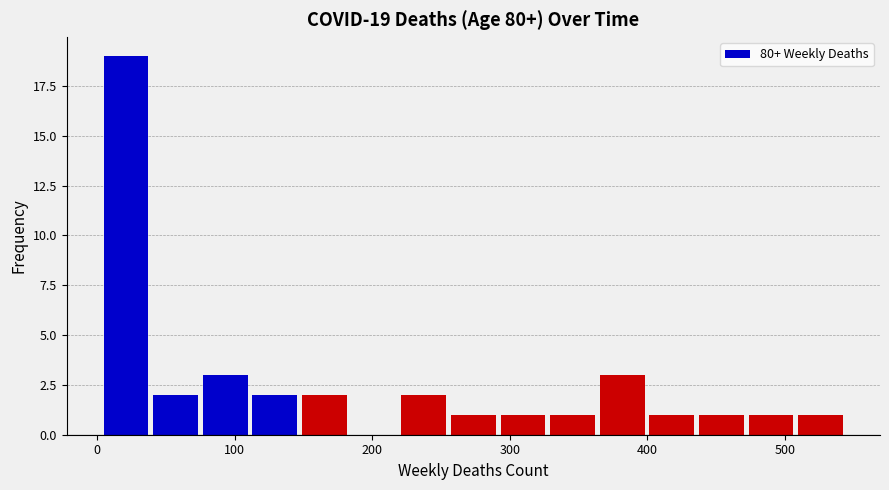

Read against the x-axis, roughly where is the centre of the tallest bar?

20